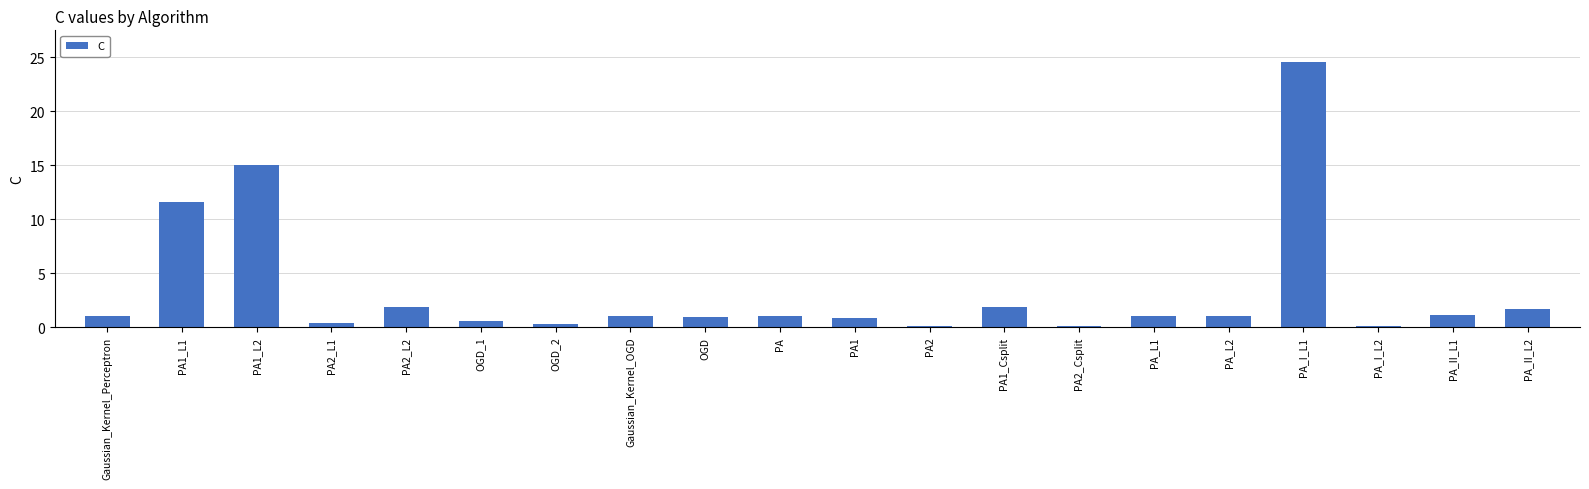

What is the sum of all values?

65.9